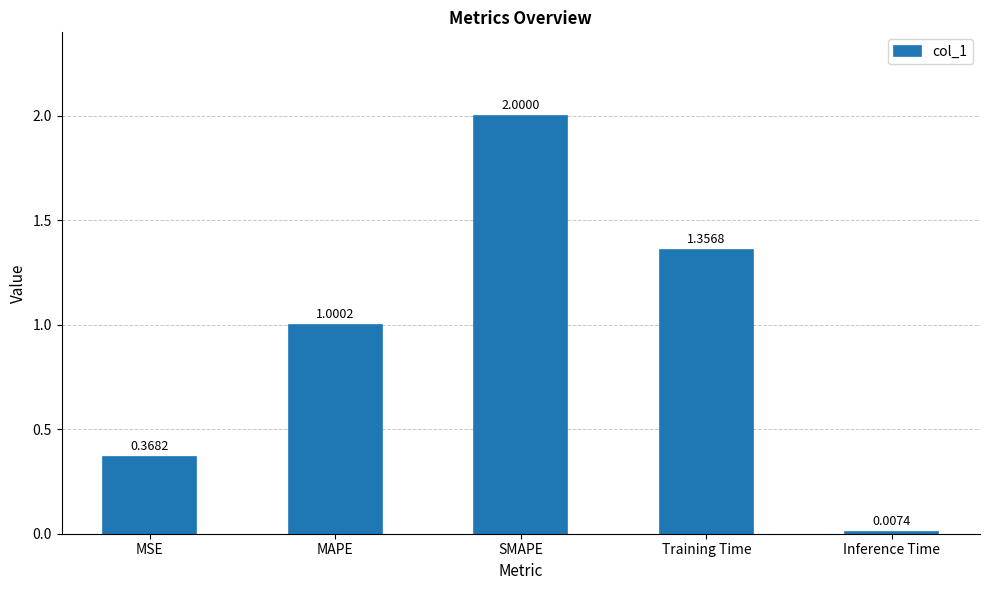

How many series are shown in this chart?

1